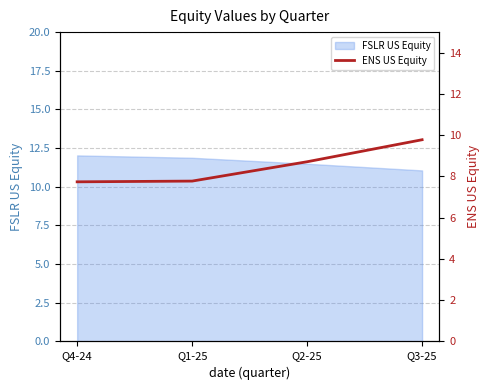

Is it true that FSLR US Equity equals 11.9 at Q1-25?

True